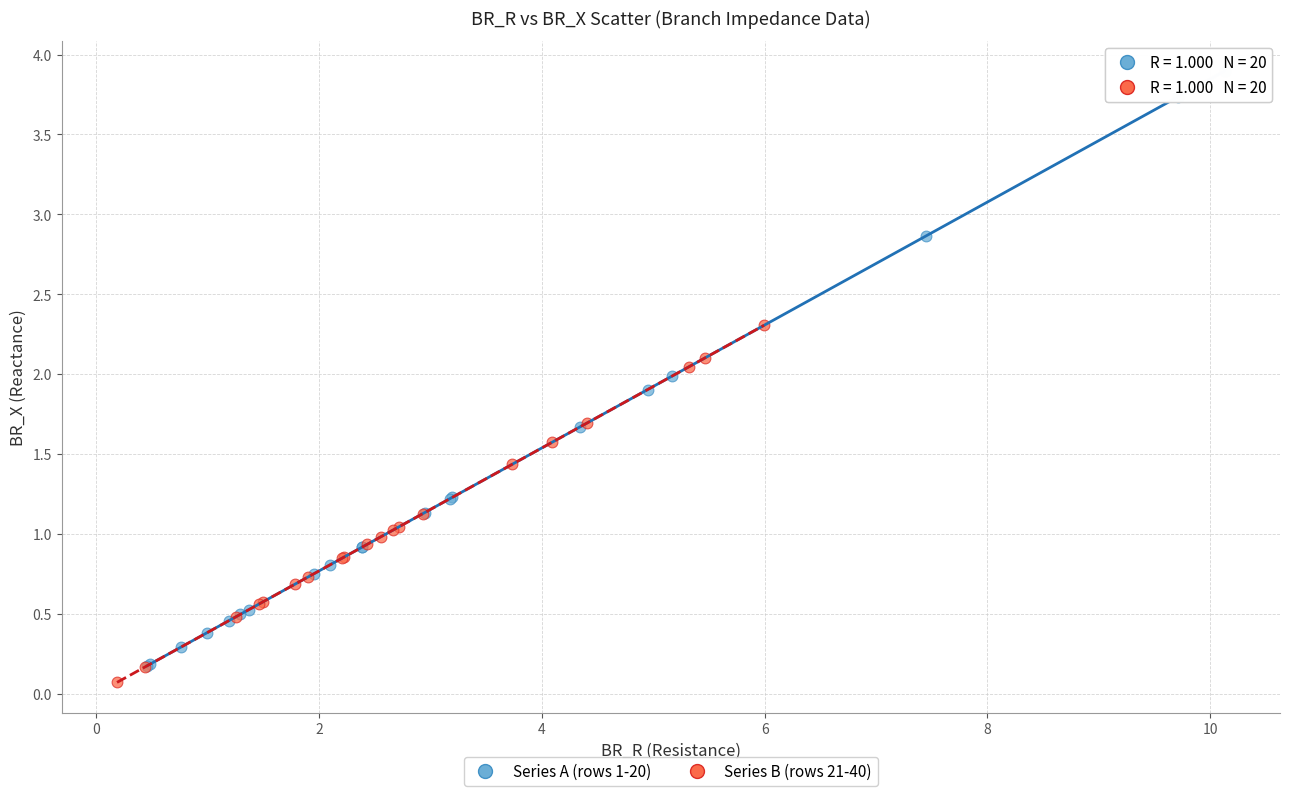

Which series has the largest Y range (max minus min)?

Series A (rows 1-20)